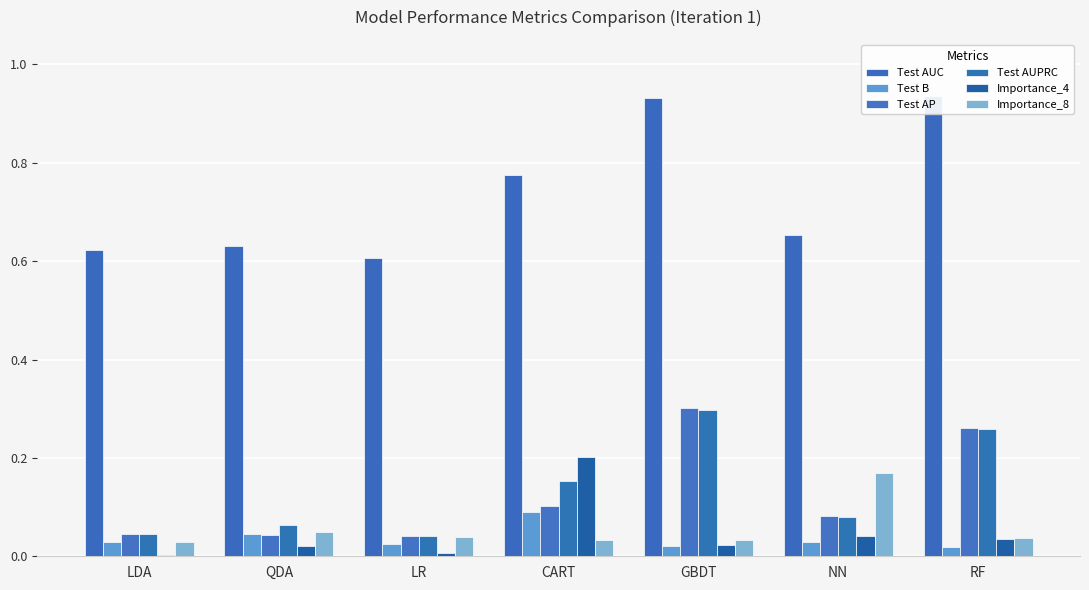

What is the spread (max minus min) of values at LR?

0.6